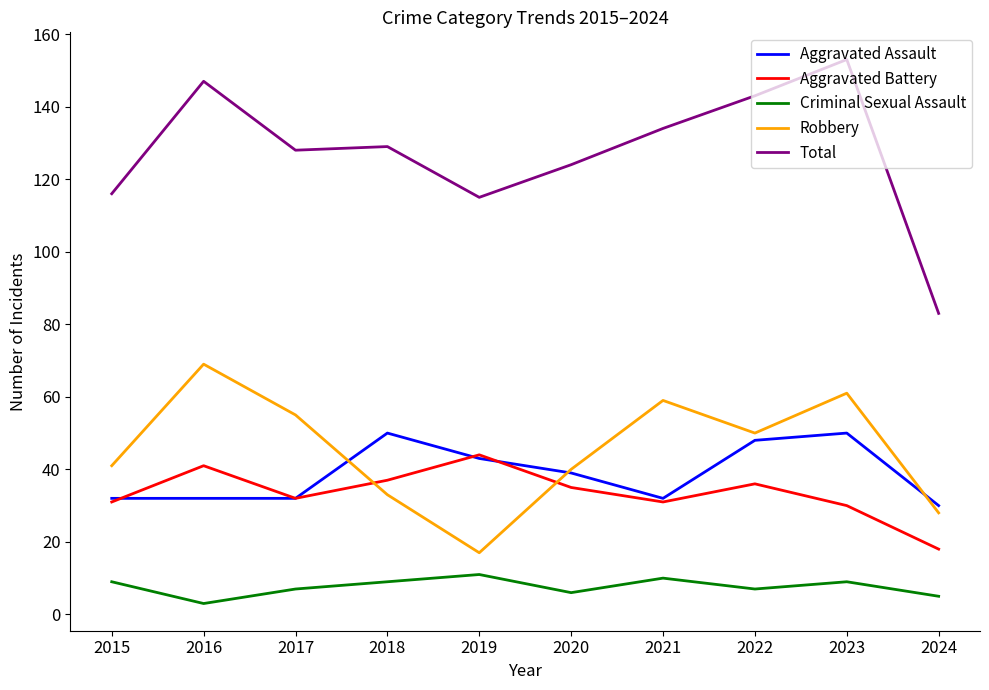

What is the sum of the Total values at 2019 and 2015?

231